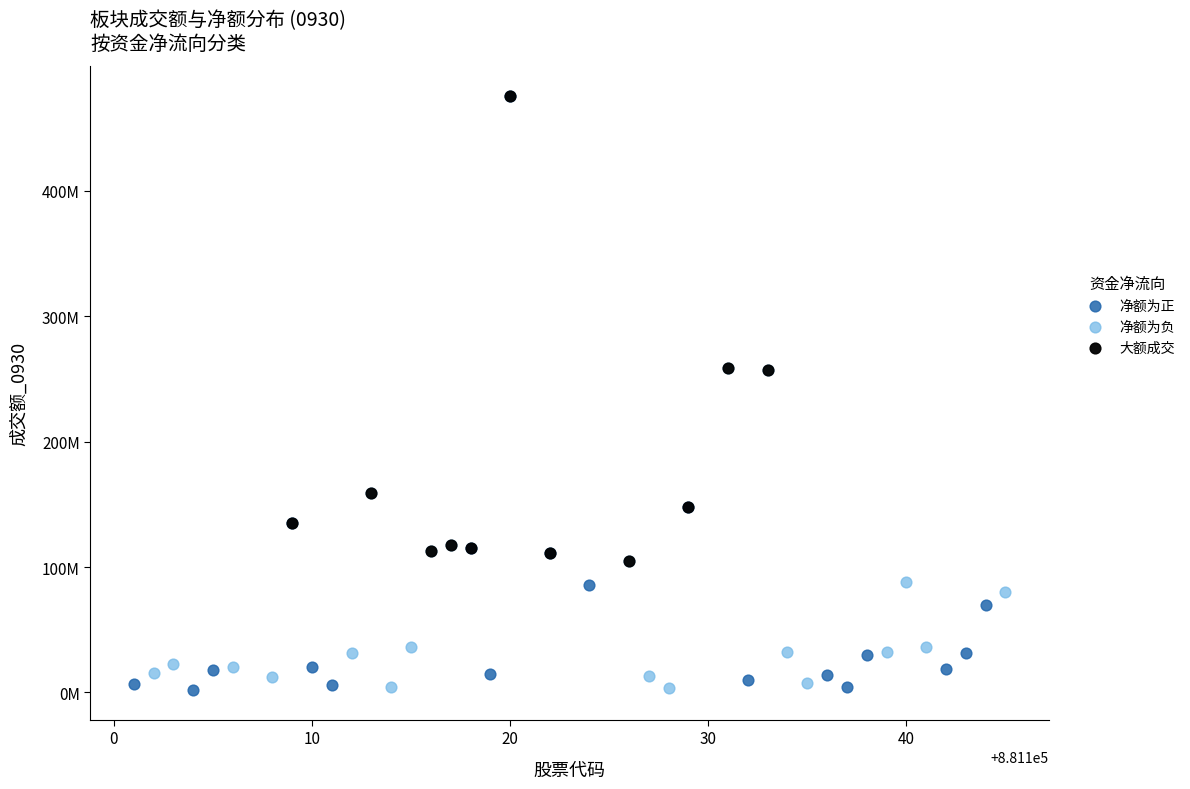

What are all the series names shown in the legend?

净额为正, 净额为负, 大额成交